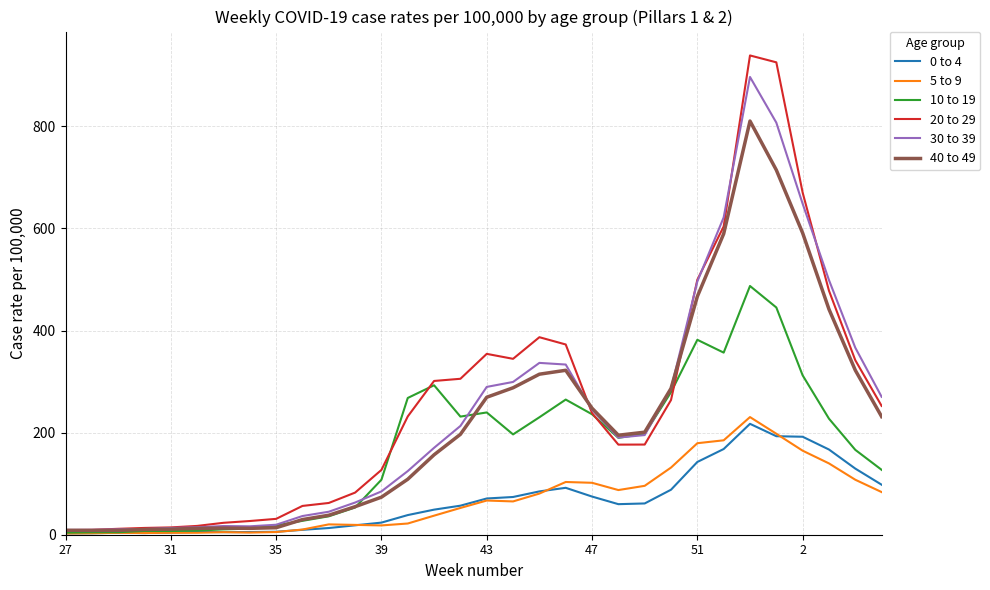

Which series has the widest spread of values?

20 to 29